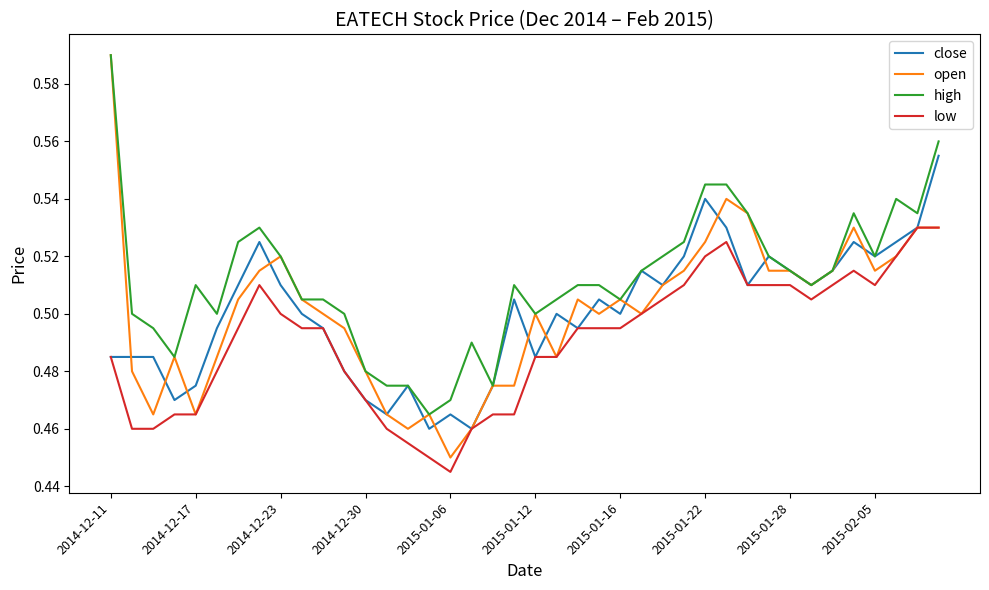

Which series has the largest range (max minus min)?

open